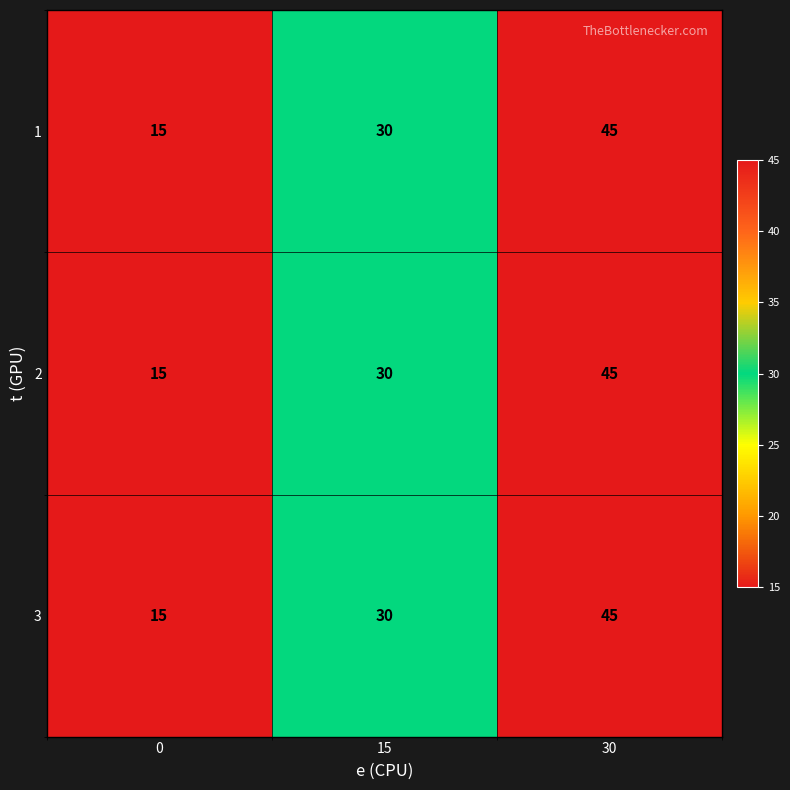

Reading right to left, what are all the values shown in this chart?

1: 30=45	15=30	0=15
2: 30=45	15=30	0=15
3: 30=45	15=30	0=15